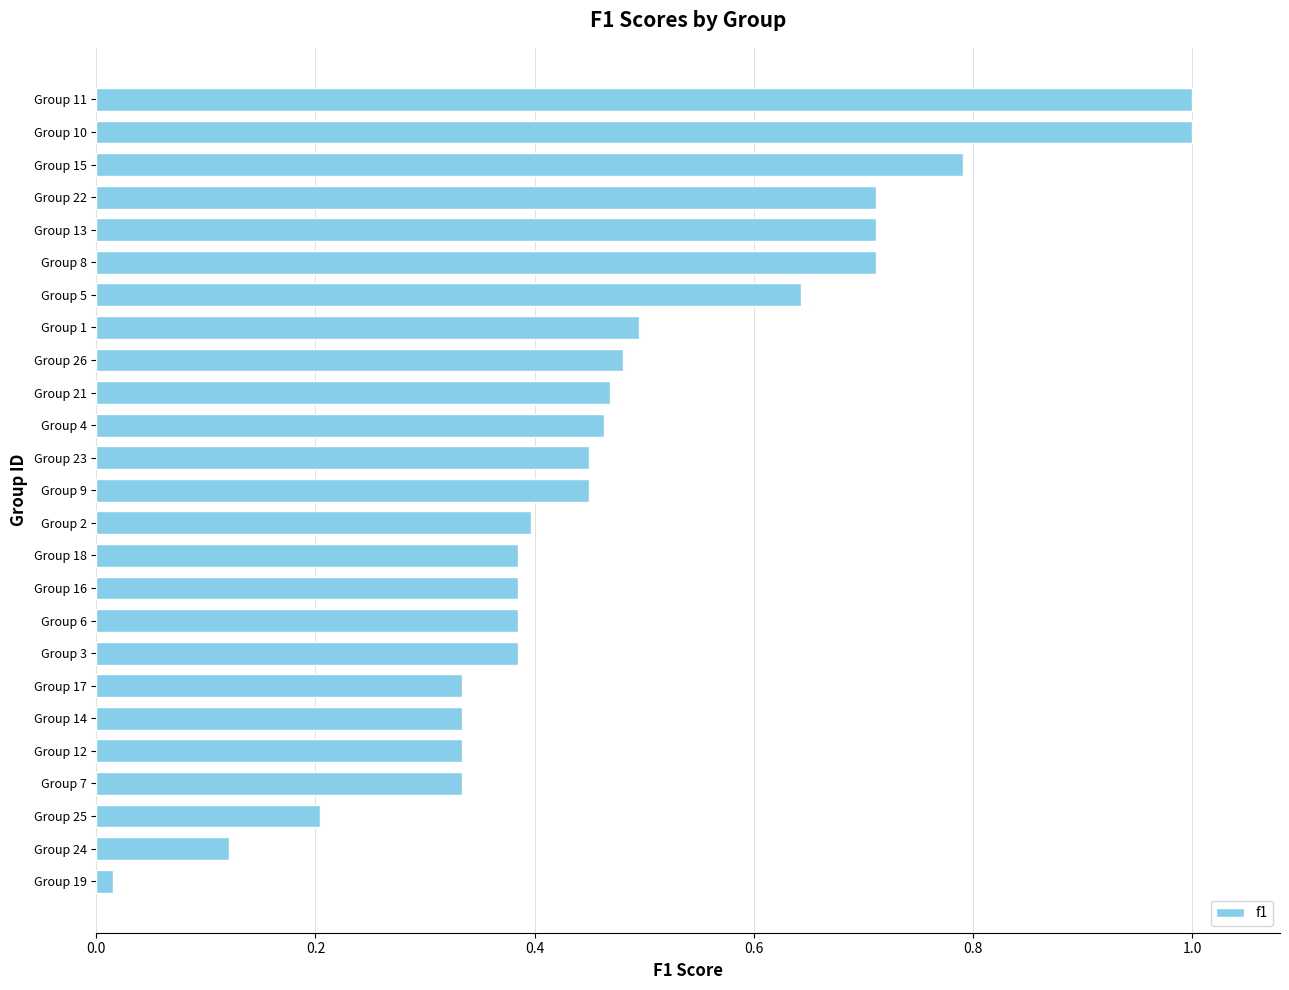

True or false: the data shows 0.4 at Group 3.

True